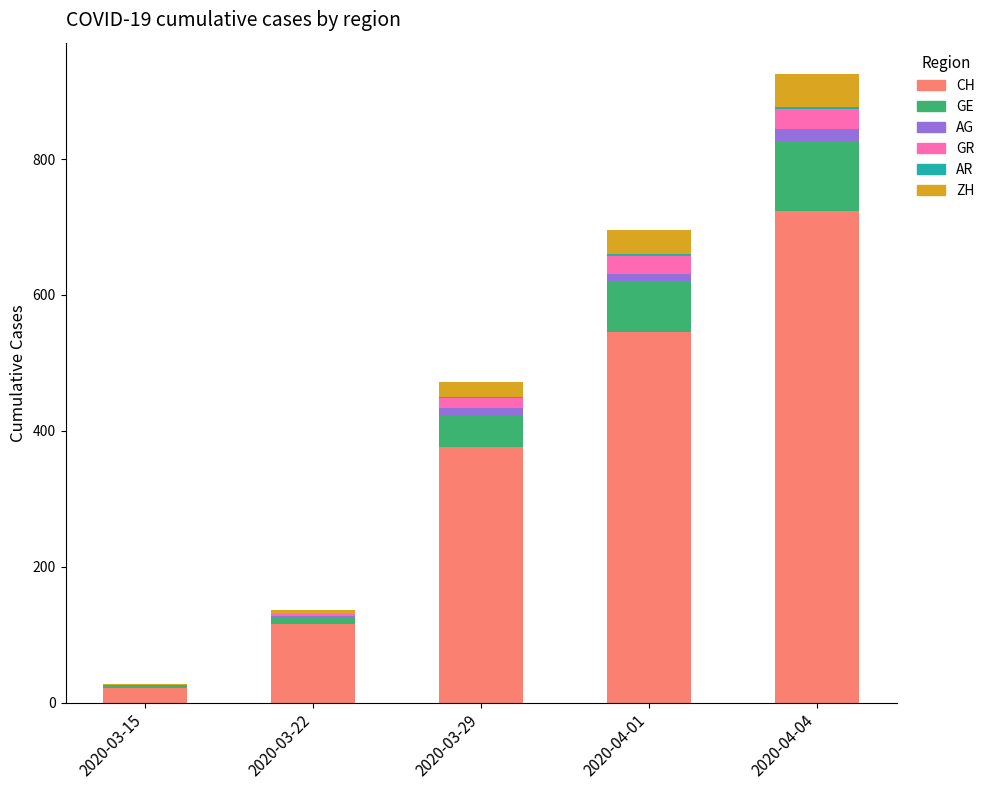

At which category is the sum across all series the highest?

2020-04-04